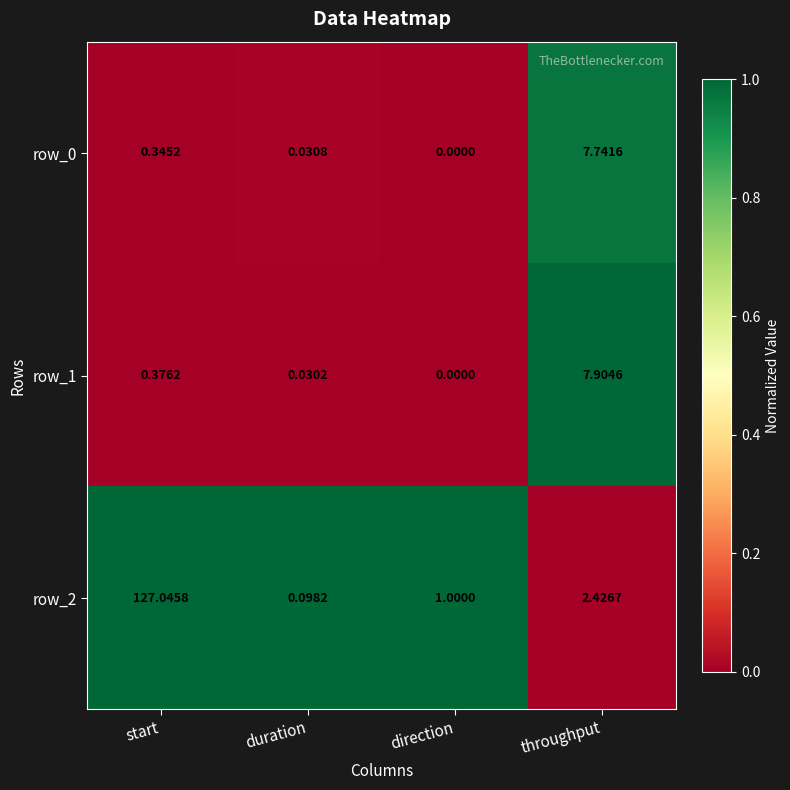

At how many categories does at least one series exceed 0?

4